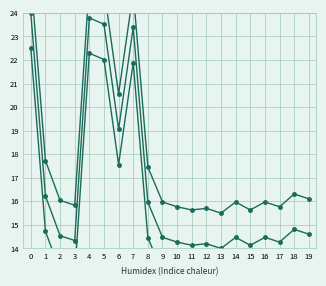

In col_1, how many points are lower than both neighbors (excluding endpoints)?

6